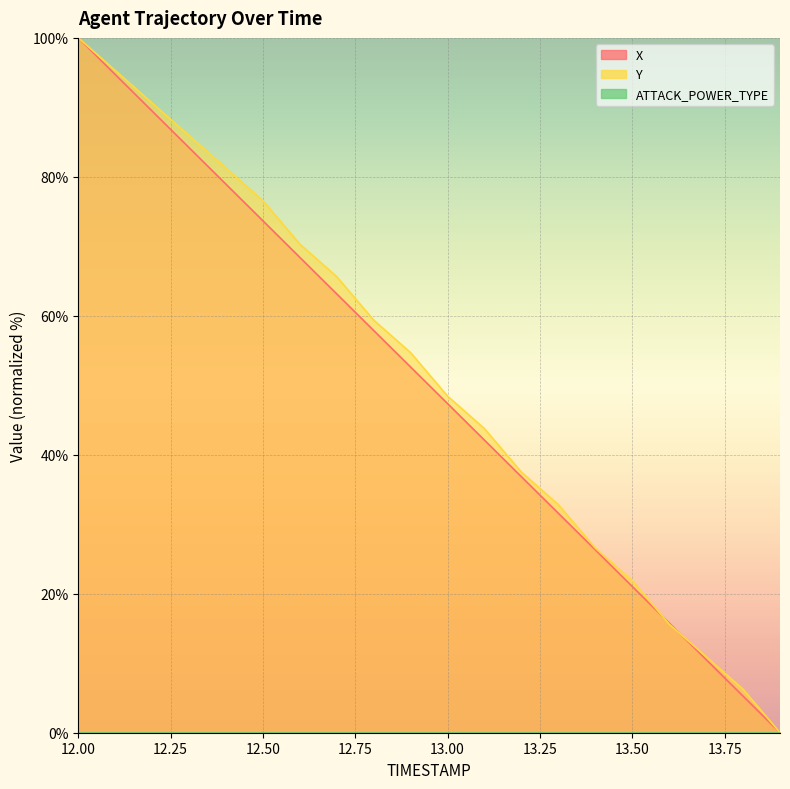

What is the total value across all series at 13.2?

74.3